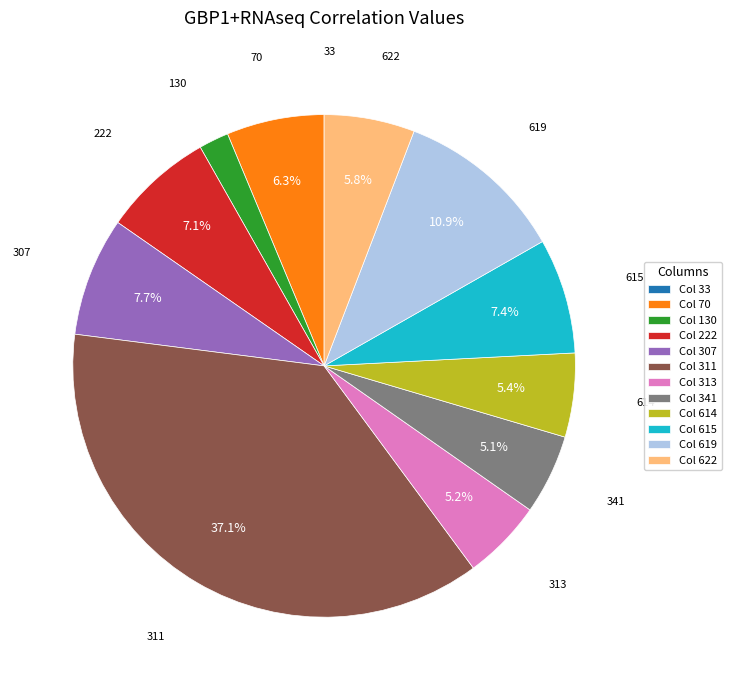

Is there any slice that represents more than half of the pie?

No